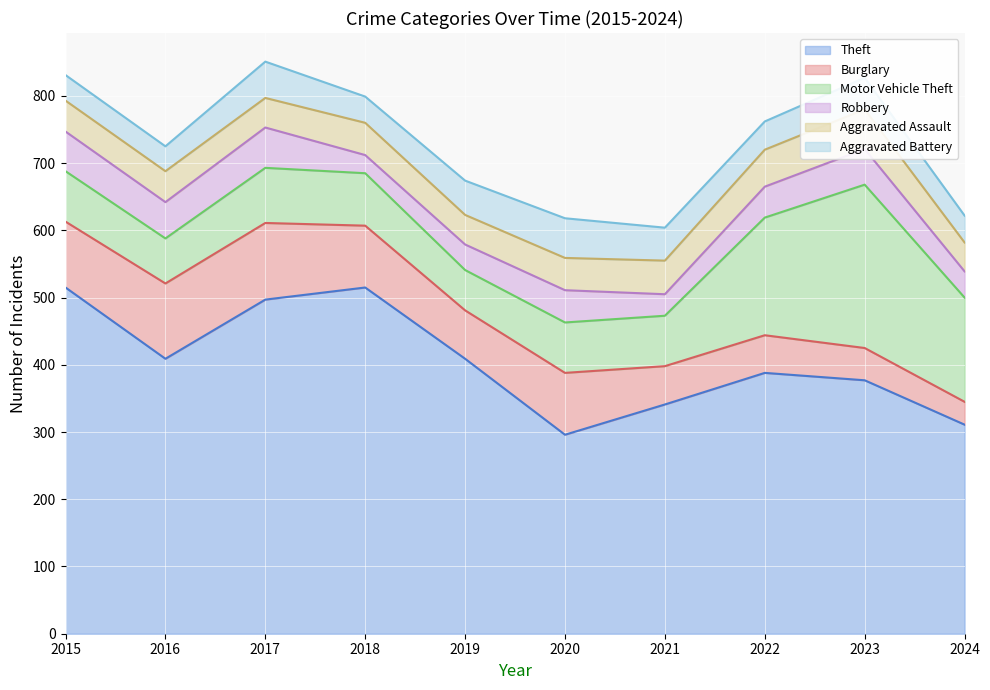

Reading left to right, what are all the values shown in this chart?

Theft: 2015=515	2016=409	2017=497	2018=515	2019=409	2020=296	2021=341	2022=388	2023=377	2024=311
Burglary: 2015=98	2016=112	2017=114	2018=92	2019=72	2020=92	2021=57	2022=56	2023=48	2024=34
Motor Vehicle Theft: 2015=75	2016=67	2017=82	2018=78	2019=60	2020=75	2021=75	2022=175	2023=243	2024=155
Robbery: 2015=59	2016=54	2017=60	2018=27	2019=38	2020=48	2021=32	2022=46	2023=53	2024=39
Aggravated Assault: 2015=46	2016=46	2017=44	2018=48	2019=44	2020=48	2021=50	2022=55	2023=59	2024=43
Aggravated Battery: 2015=38	2016=37	2017=54	2018=39	2019=51	2020=59	2021=49	2022=42	2023=47	2024=40